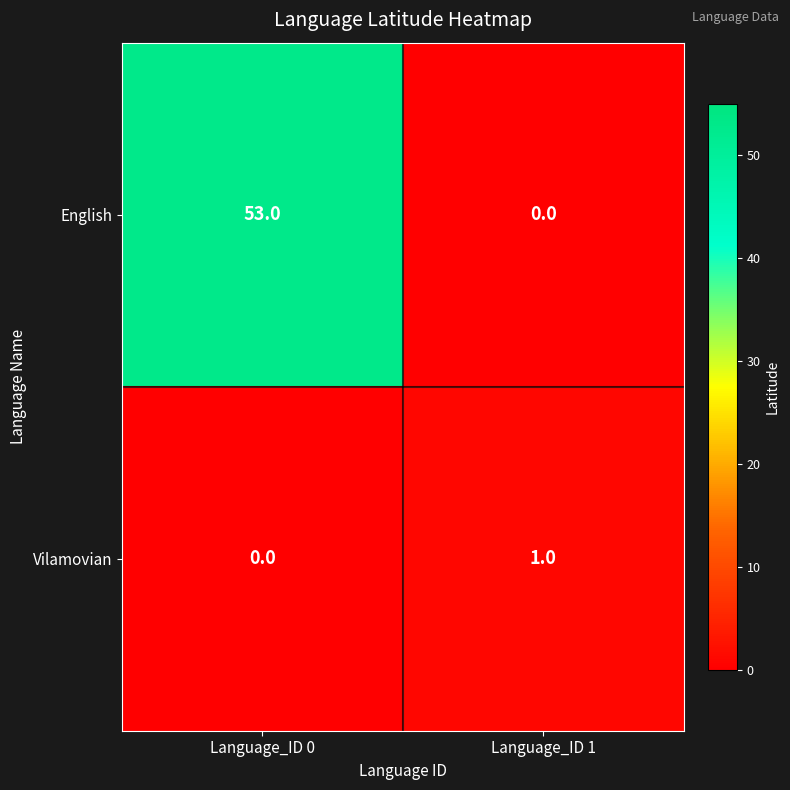

True or false: English has a value of 0 at Language_ID 1.

True